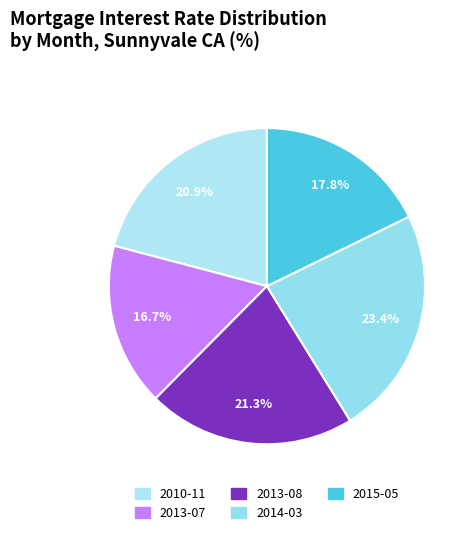

The 2014-03 slice represents 35% of the pie. True or false?

False